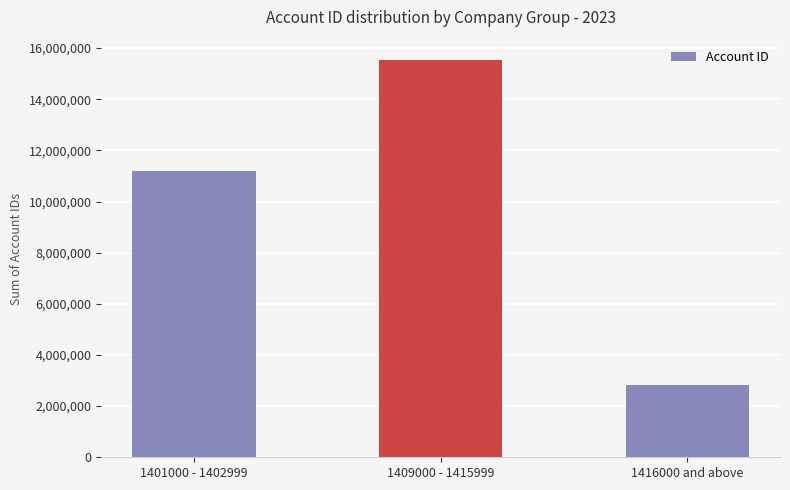

Is it true that the value at 1409000 - 1415999 is 10083605?

False